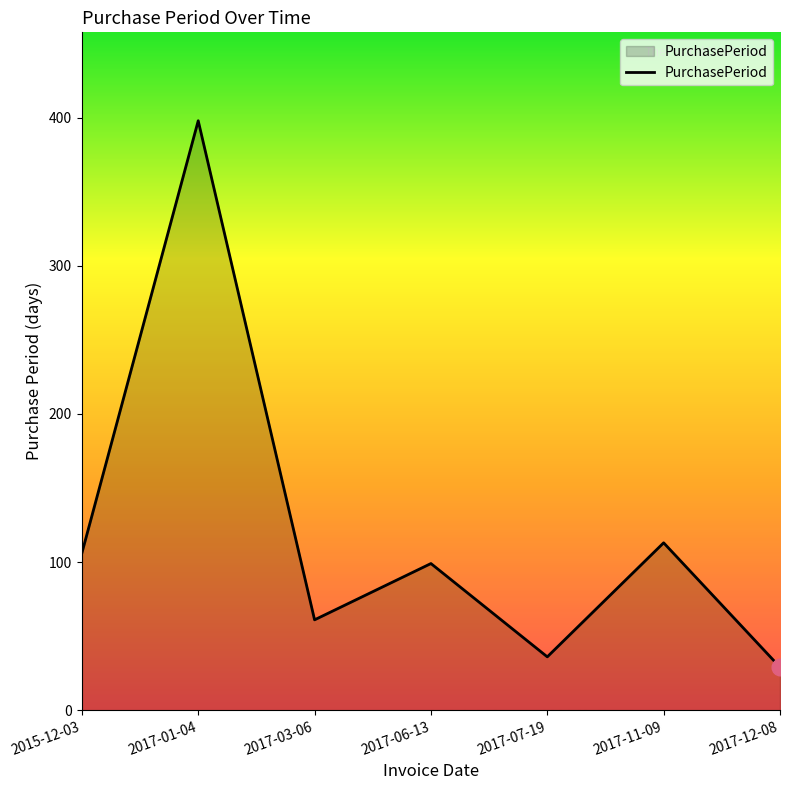

Approximately how many times larger is the value at 2017-06-13 compared to 2017-11-09?

0.9